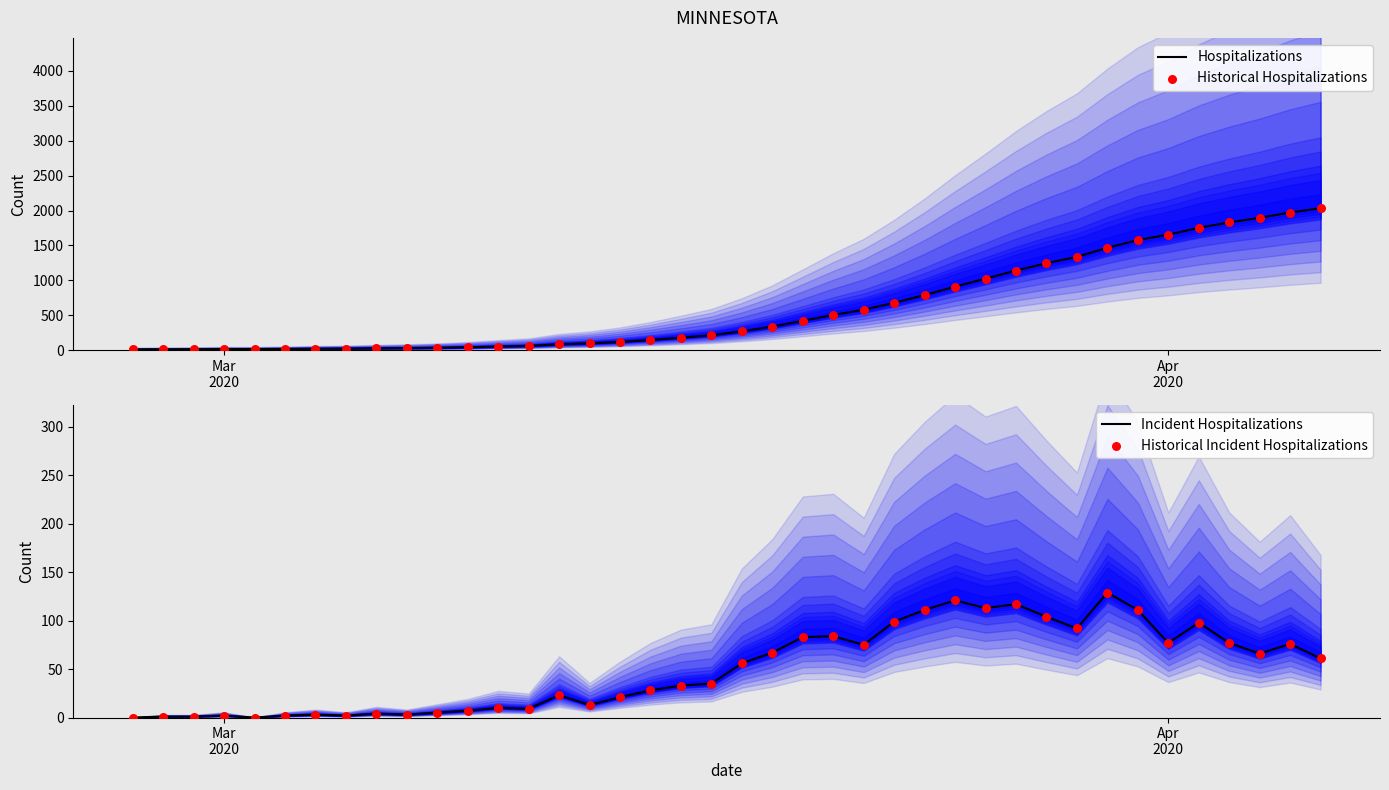

Which series has the largest Y range (max minus min)?

Hospitalizations